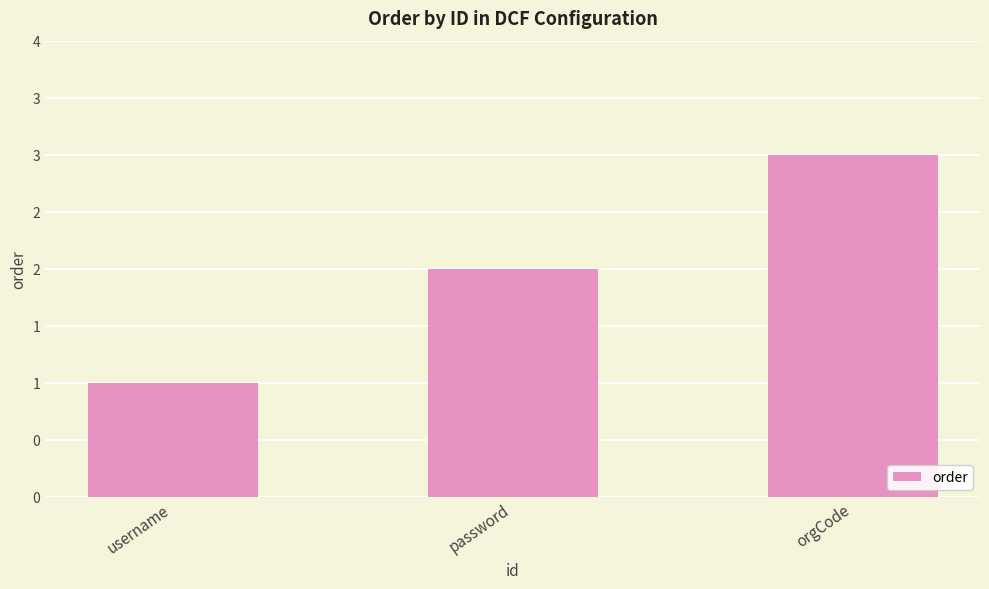

What is the value of the 3rd bar from the left?

3